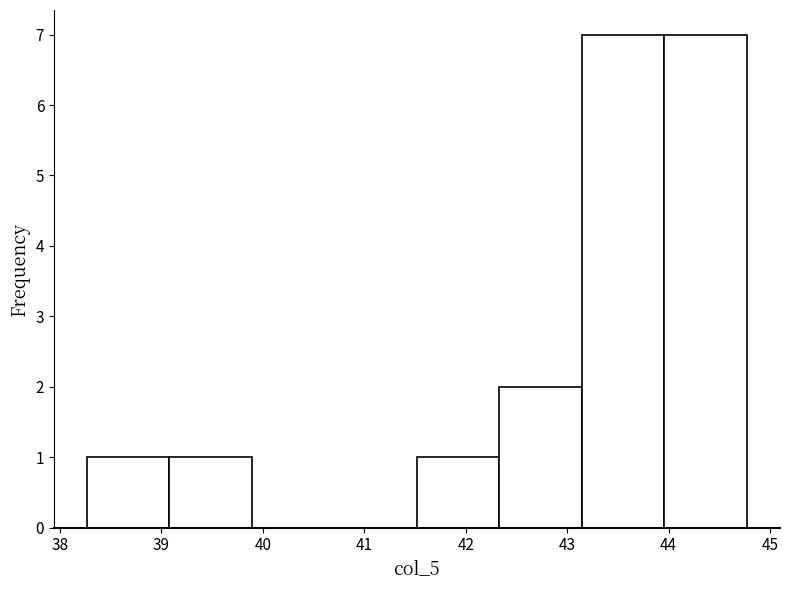

Reading left to right, transcribe this chart: for each bar, give the range it covers on the x-axis and its height. Neither the bar edges nor the heights are printed on the chart, so give them approximately, as read against the axes.

38.3 to 39.1: 1
39.1 to 39.9: 1
39.9 to 40.7: 0
40.7 to 41.5: 0
41.5 to 42.3: 1
42.3 to 43.1: 2
43.1 to 44.0: 7
44.0 to 44.8: 7